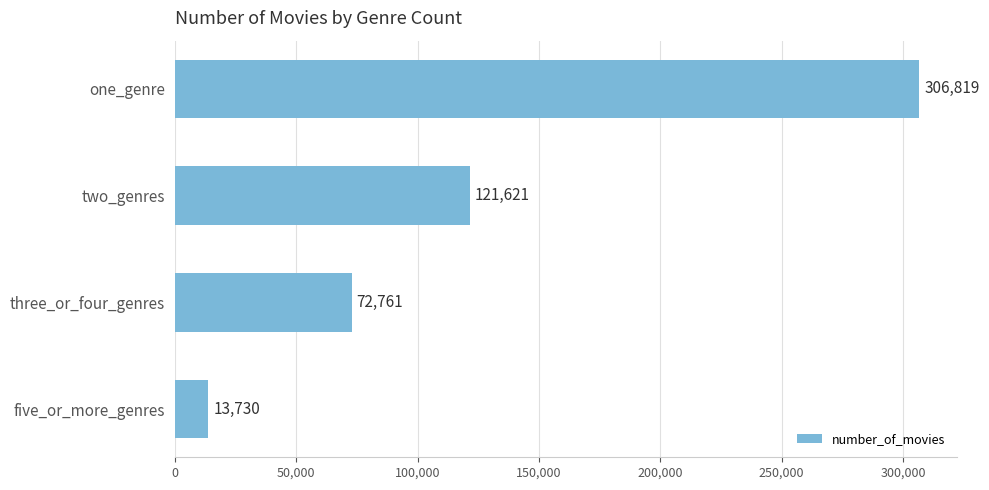

List the labels in order of value, largest first.

one_genre, two_genres, three_or_four_genres, five_or_more_genres